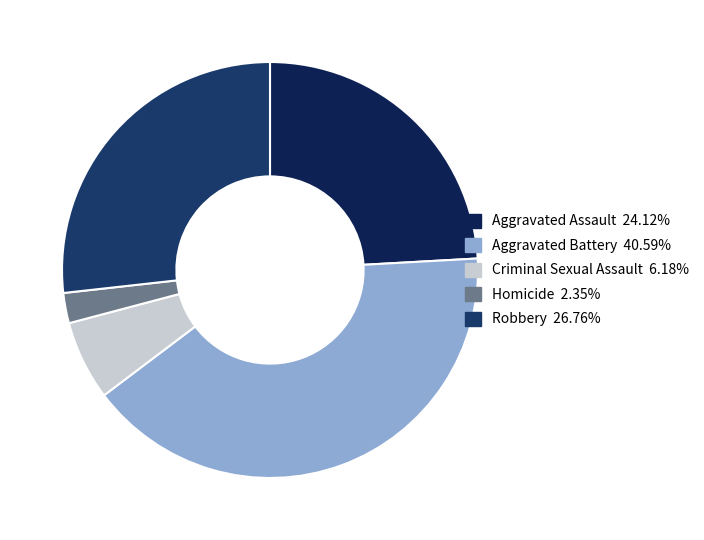

Does Homicide account for over 50% of the chart?

No